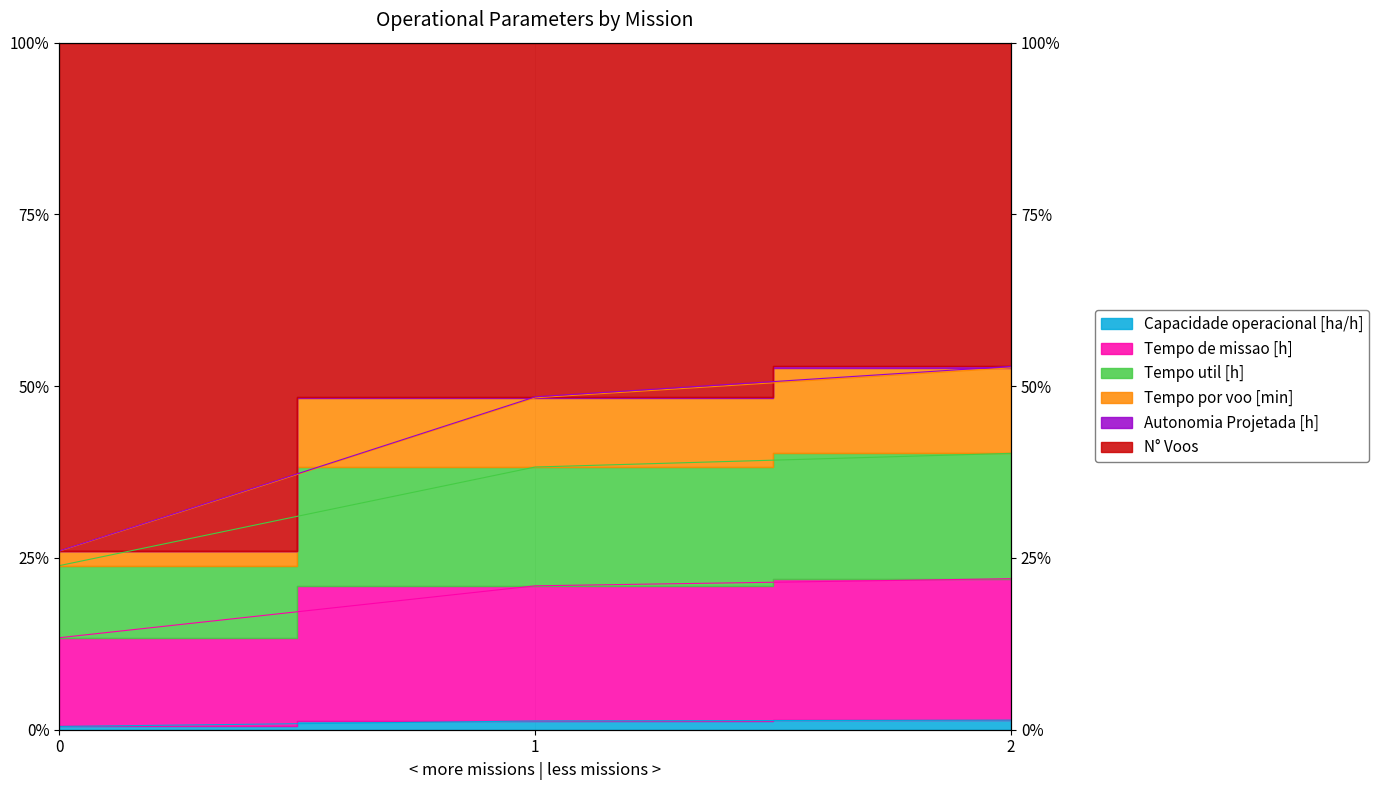

How many lines are shown in the chart?

5